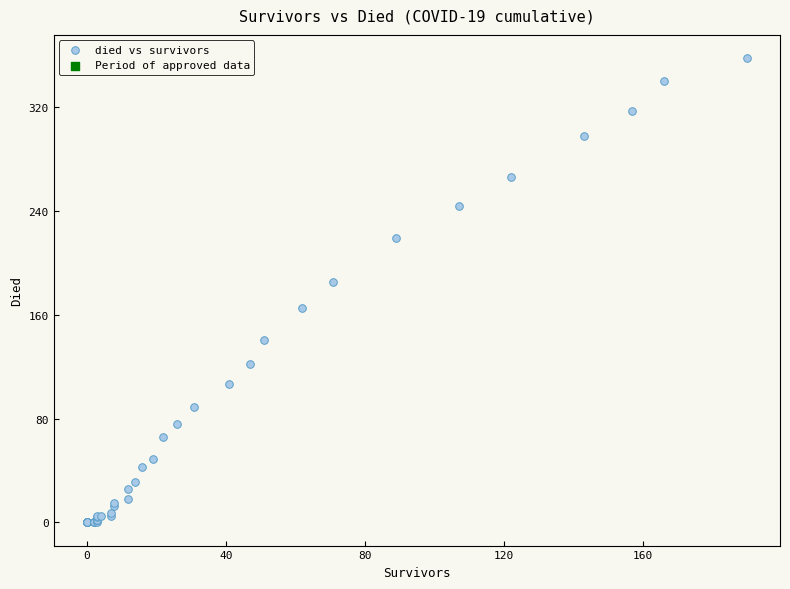

What Y value in the scatter plot is closest to 179?

185